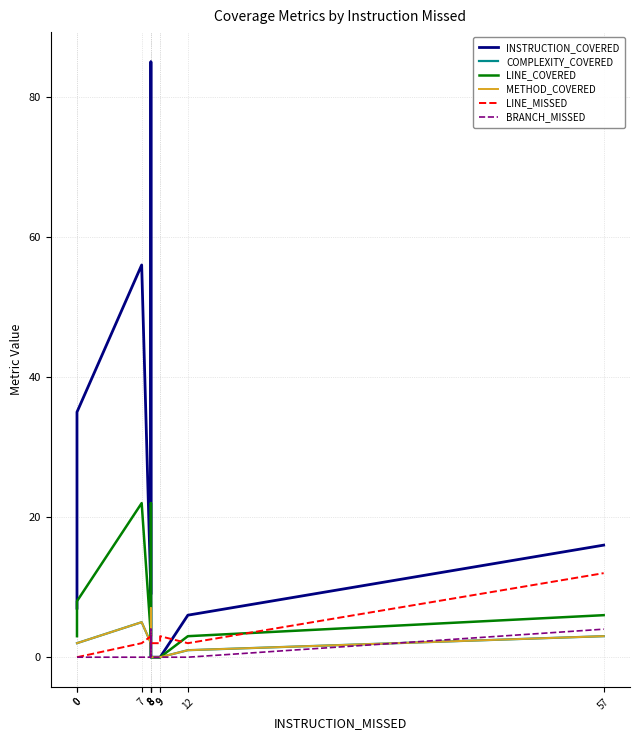

True or false: LINE_COVERED has more than 2 points higher than both neighbors.

False